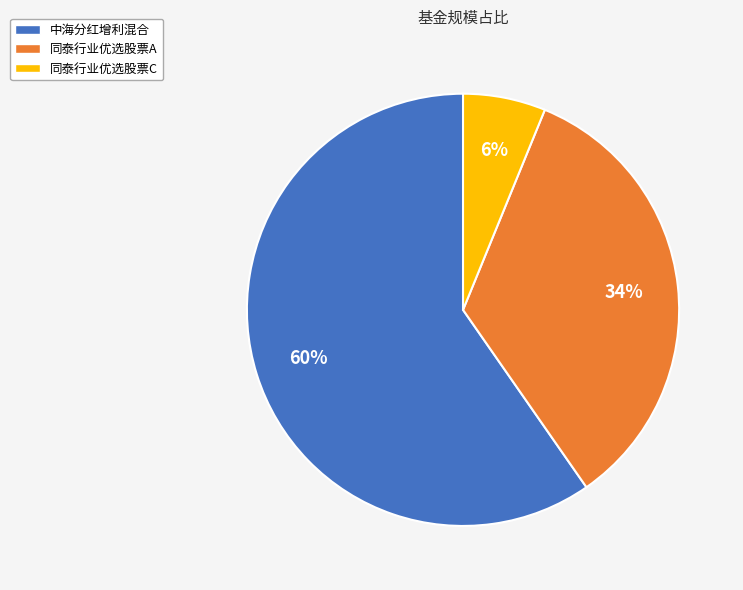

To the nearest percent, what percentage of the pie is 同泰行业优选股票A?

34%